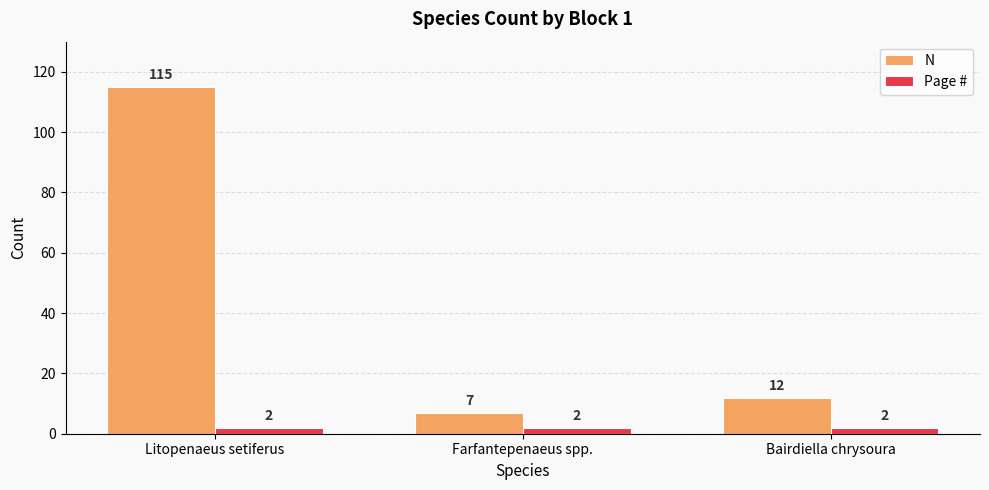

List the series in order of their overall mean, lowest first.

Page #, N